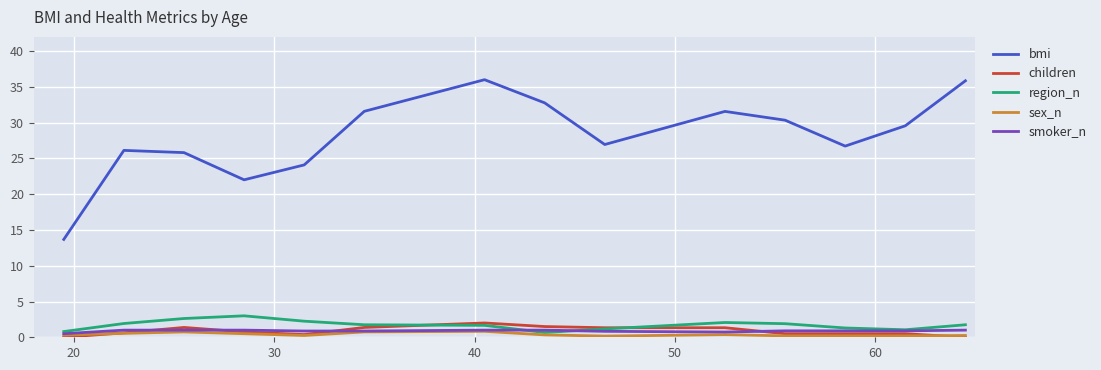

Which series has the largest total across all categories?

bmi